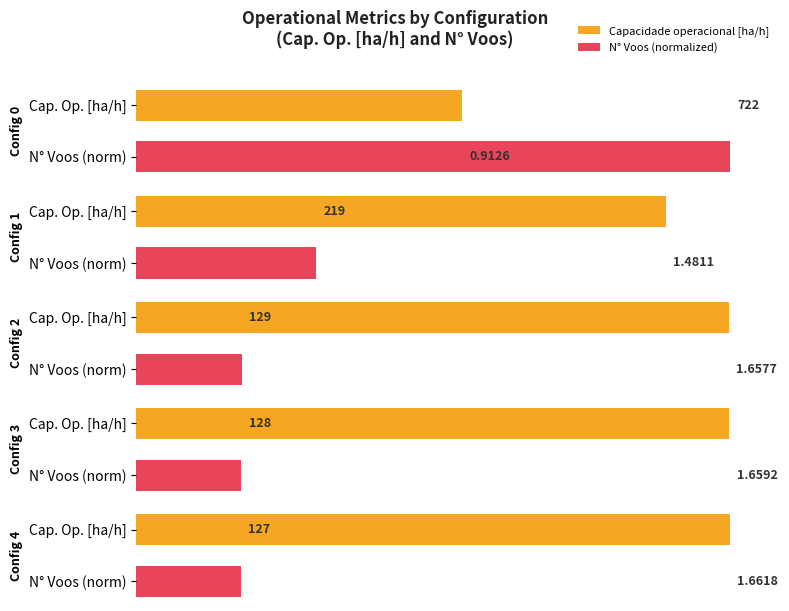

Which series has the largest range (max minus min)?

Config 4